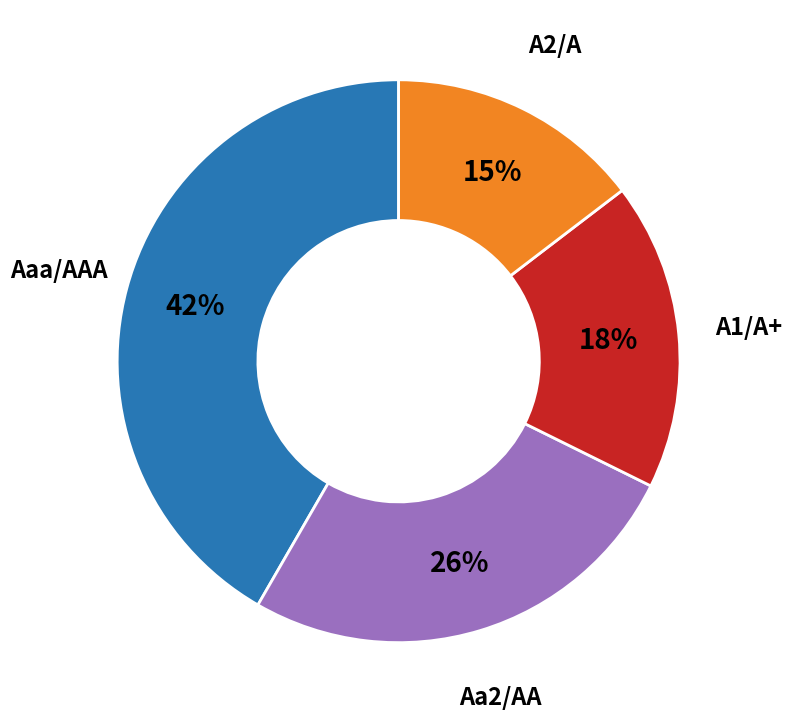

What is the largest slice in the pie chart?

Aaa/AAA